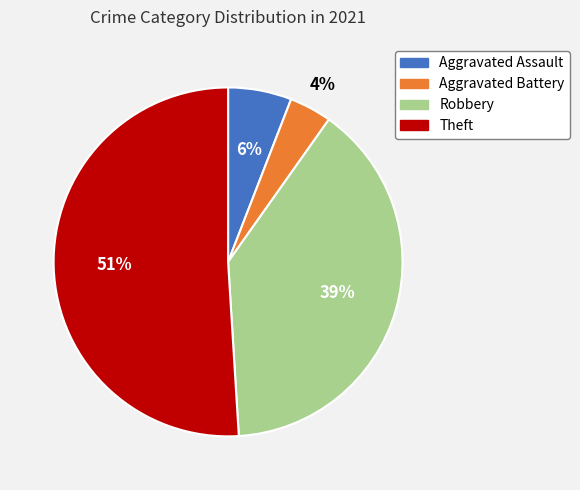

To the nearest percent, what is the combined percentage of Theft and Aggravated Battery?

55%